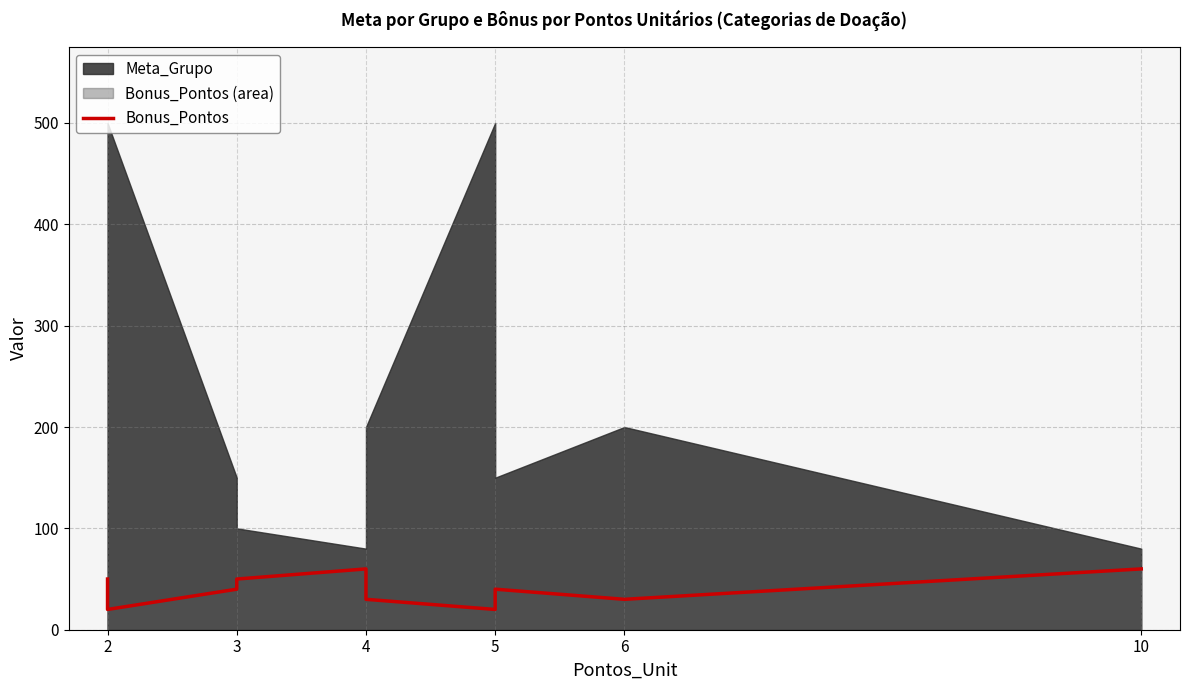

What is the difference between the maximum and minimum values?

40